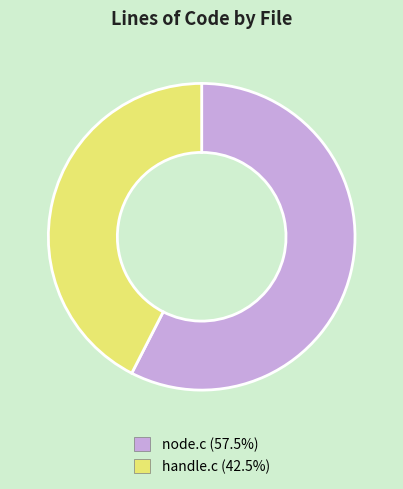

Which has a higher value, handle.c or node.c?

node.c